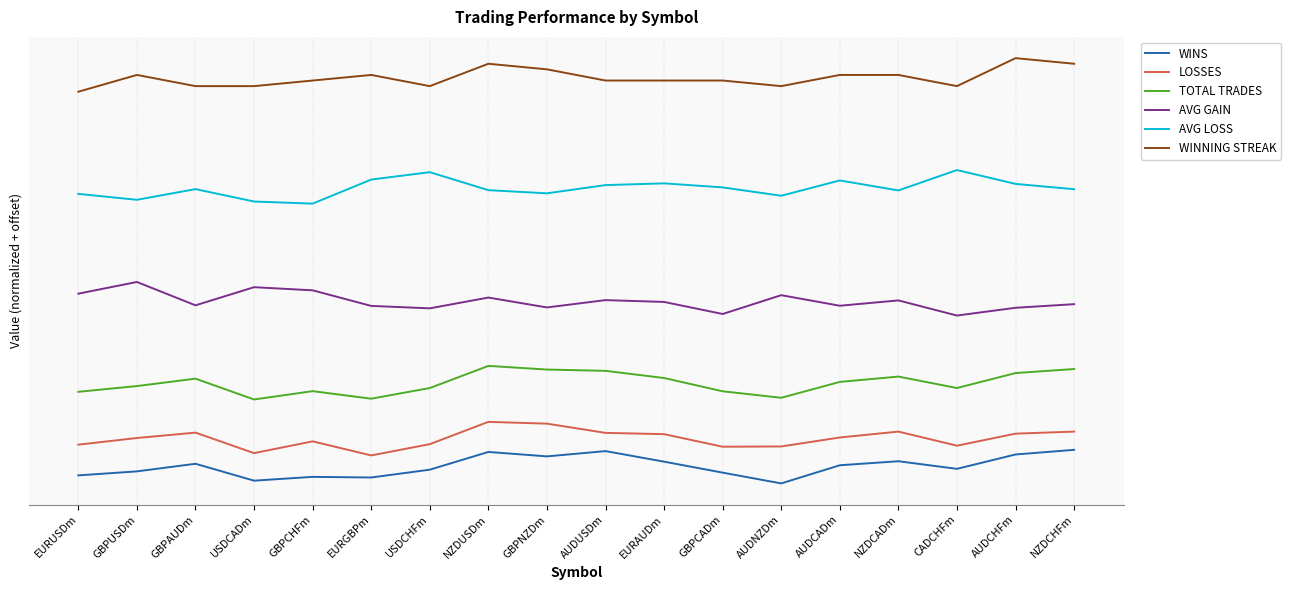

What is the label of the 3rd point from the left?

GBPAUDm